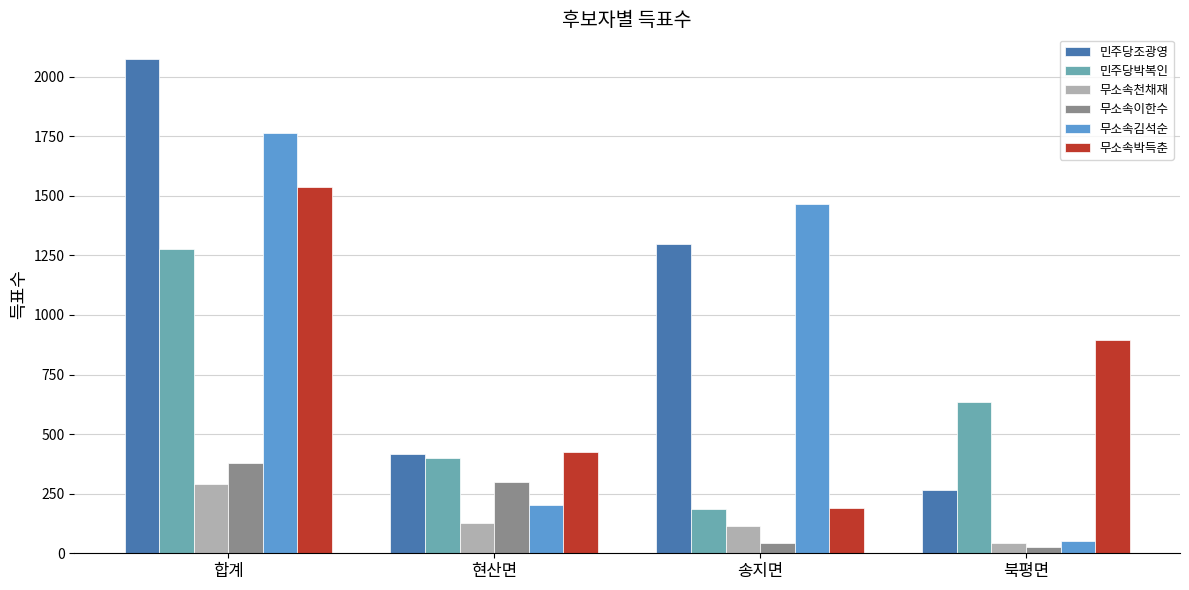

What are all the series names shown in the legend?

민주당조광영, 민주당박복인, 무소속천채재, 무소속이한수, 무소속김석순, 무소속박득춘